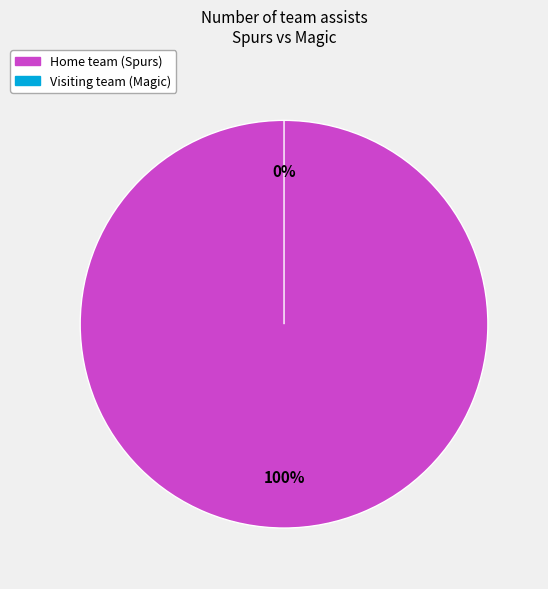

How many slices are in this pie chart?

2